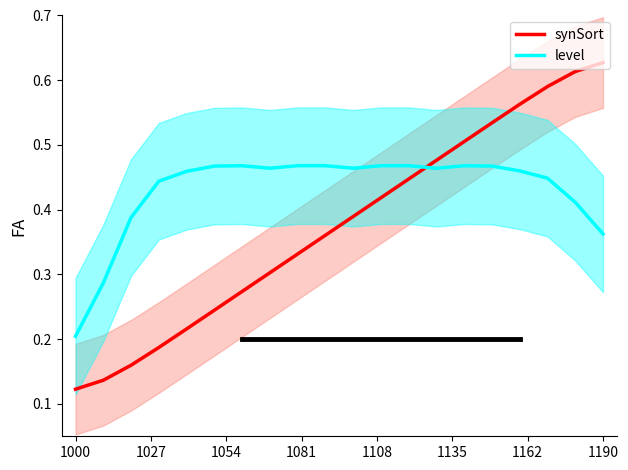

How many distinct data groups are displayed?

2